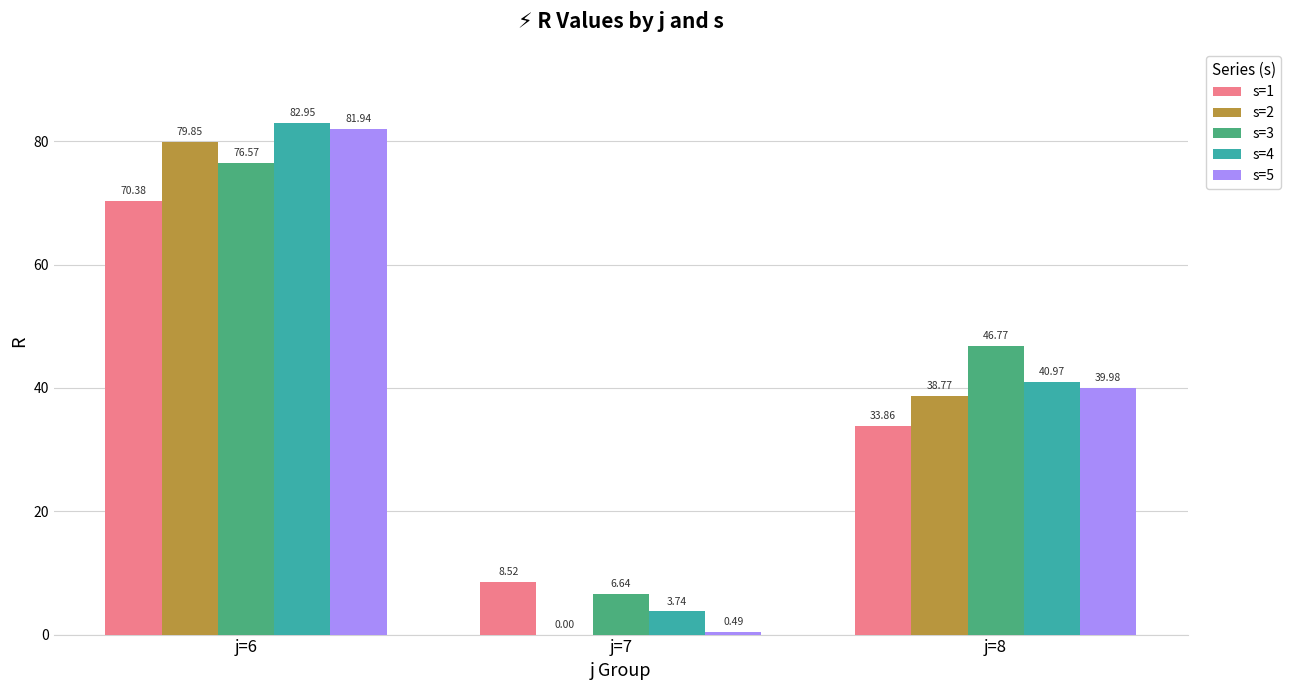

Are the bars grouped side by side (vs. stacked)?

Yes